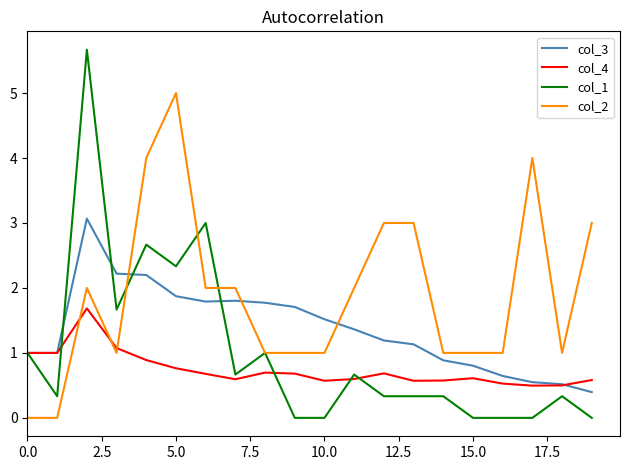

Which series has the largest total across all categories?

col_2